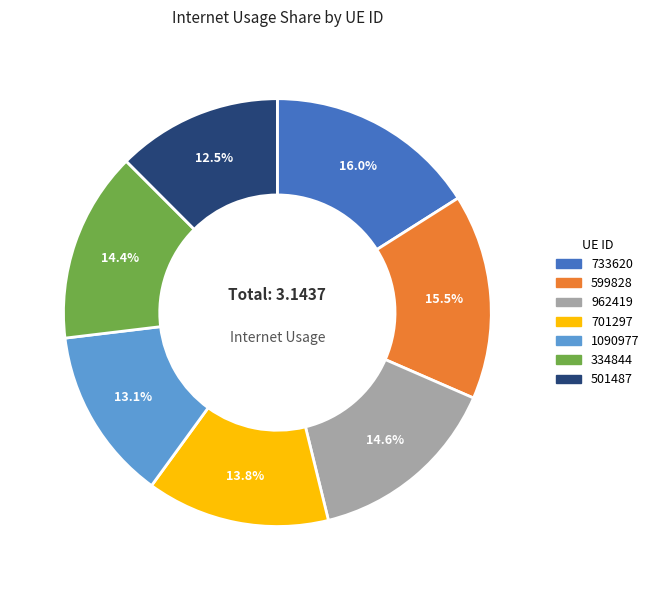

To the nearest percent, what is the difference between the 962419 and 501487 slice percentages?

2%